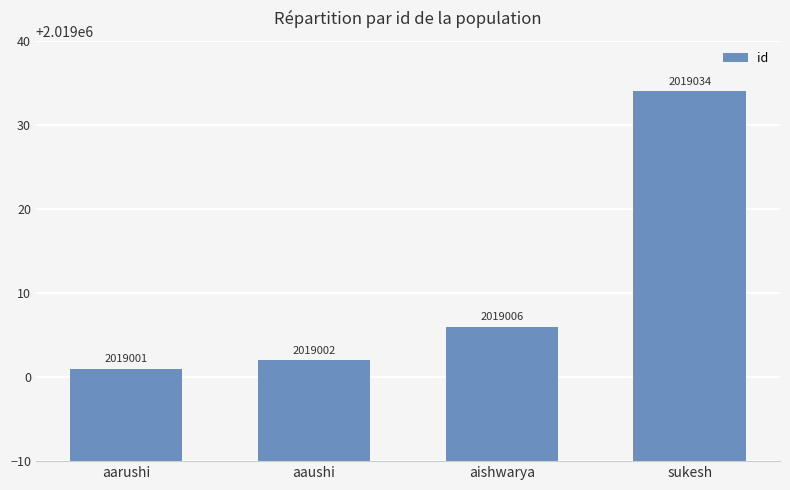

What is the difference between the second highest and second lowest values?

4